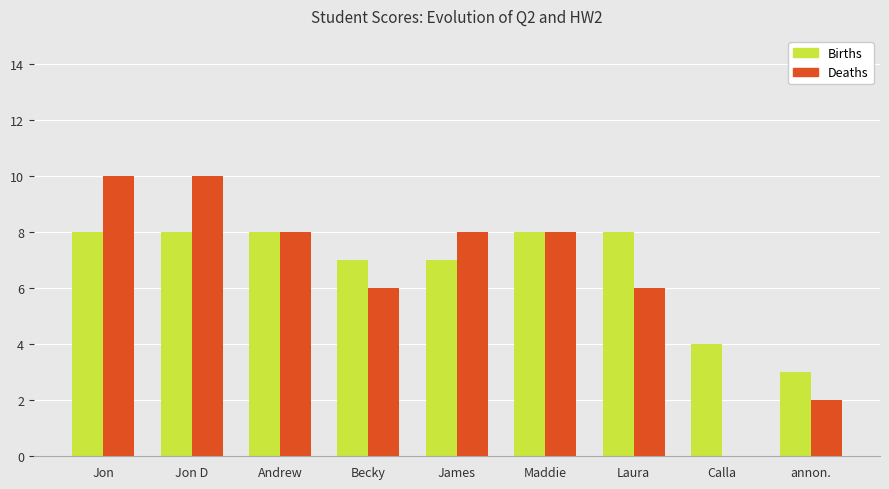

What is the difference between the Births values at annon. and Andrew?

5